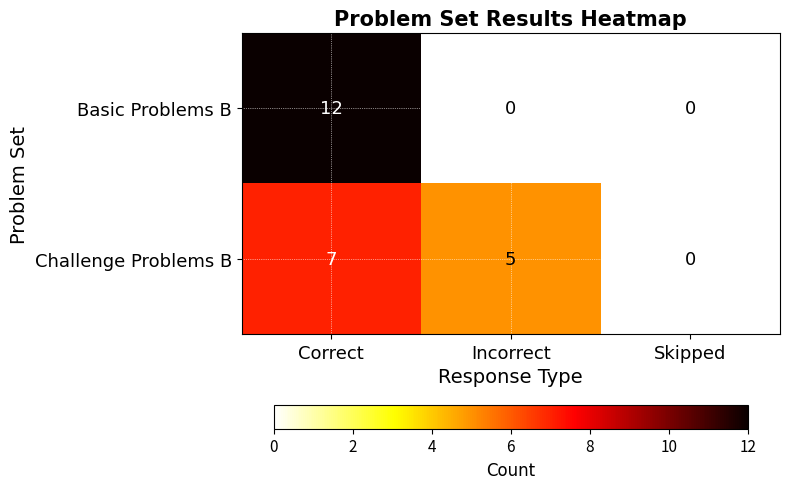

True or false: Challenge Problems B has a value of 0 at Skipped.

True